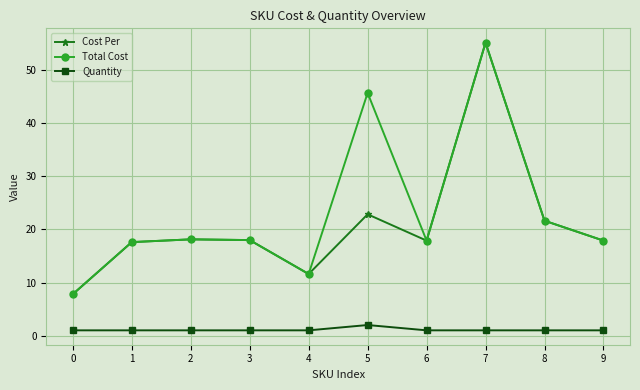

Is it true that Cost Per equals 17.9 at 9?

True